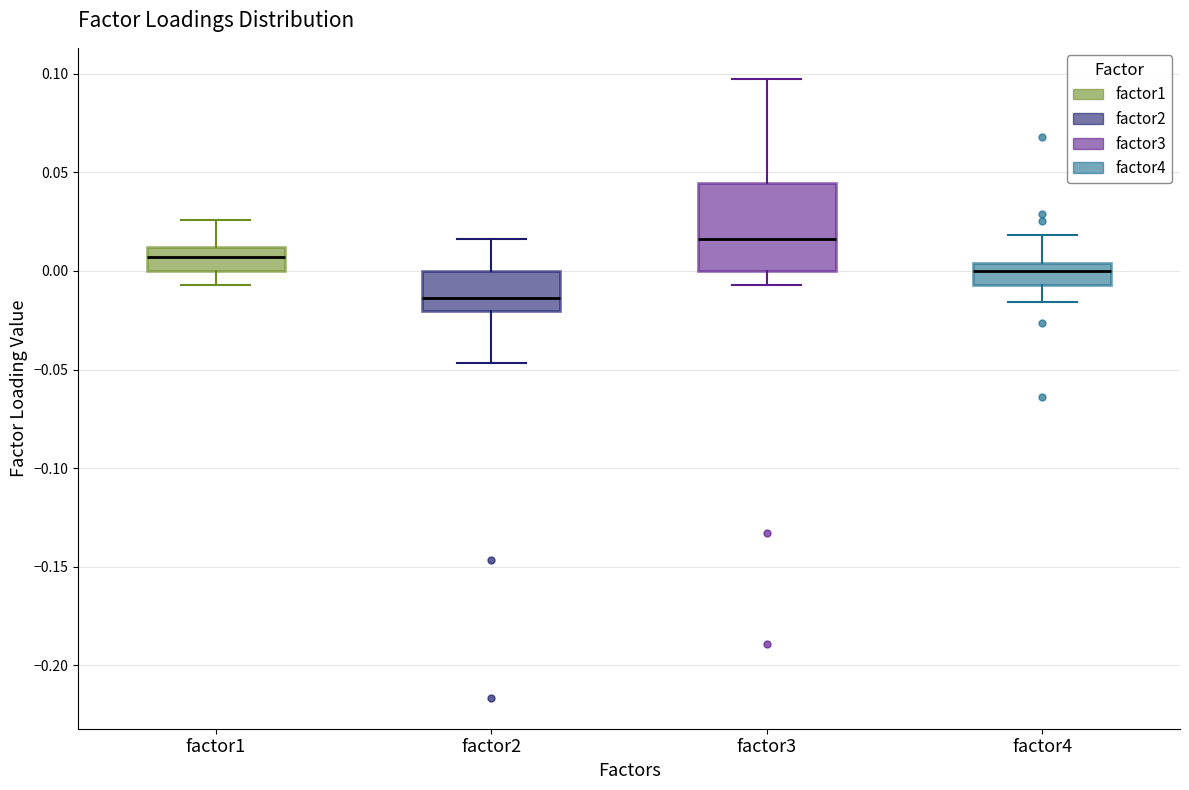

Where does the median line of the box for factor2 sit on the y-axis? The values are not printed on the chart, so give them approximately, as read against the axis.

-0.015